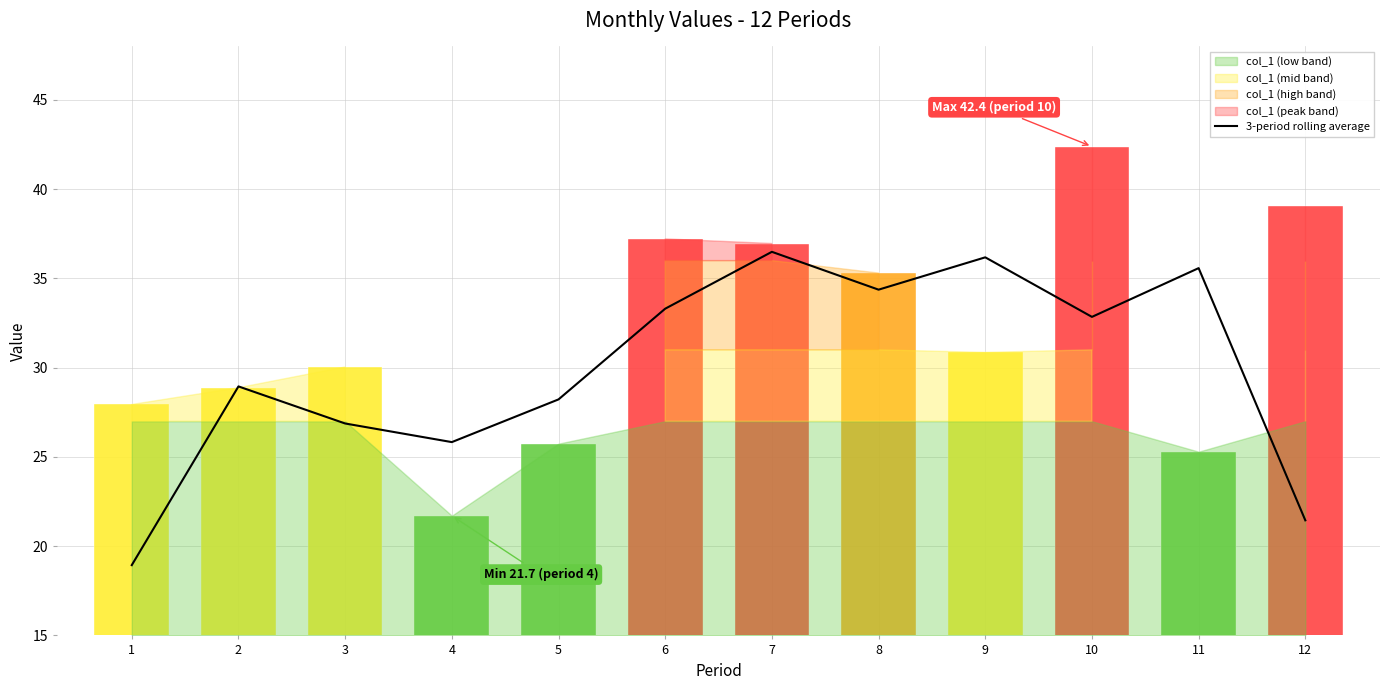

At which label does 3-period rolling average first exceed 32?

6